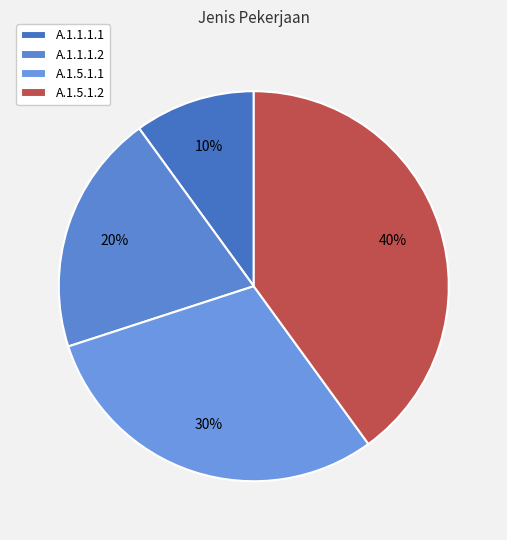

Count the number of slices in the pie.

4